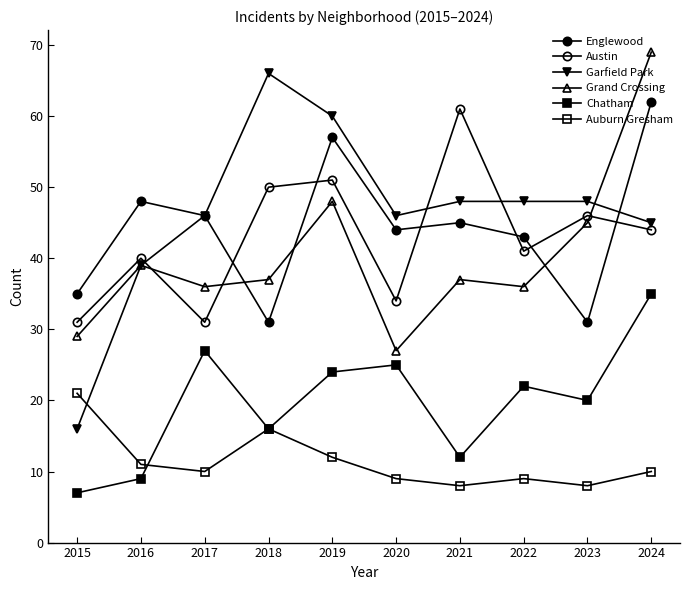

How many categories are shown in the chart?

10